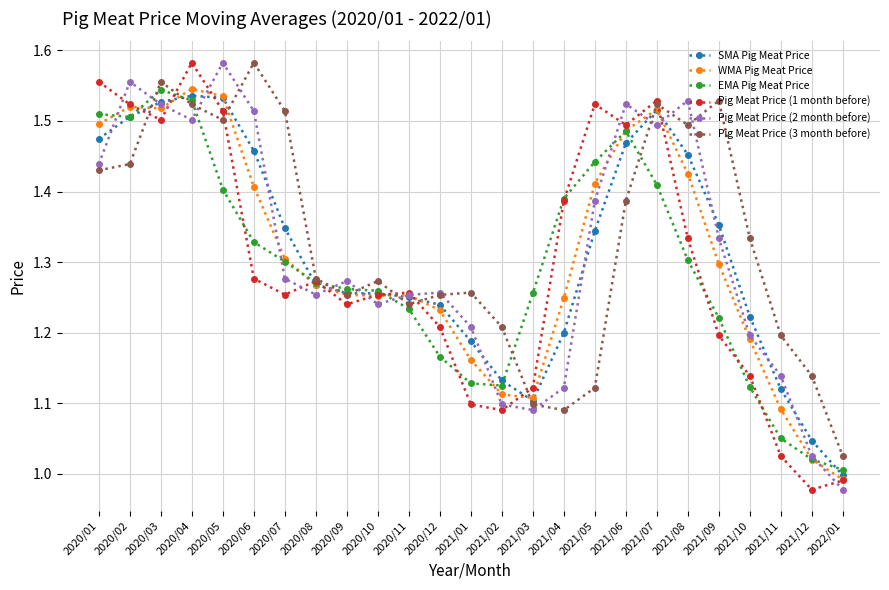

What are all the series names shown in the legend?

SMA Pig Meat Price, WMA Pig Meat Price, EMA Pig Meat Price, Pig Meat Price (1 month before), Pig Meat Price (2 month before), Pig Meat Price (3 month before)